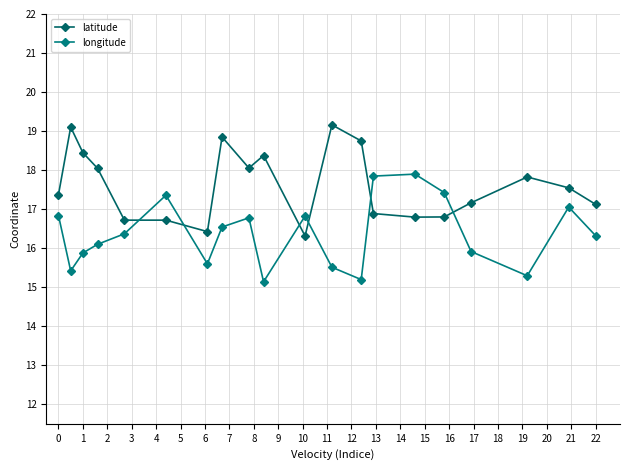

After their last crossing, which series has the higher values: latitude or longitude?

latitude